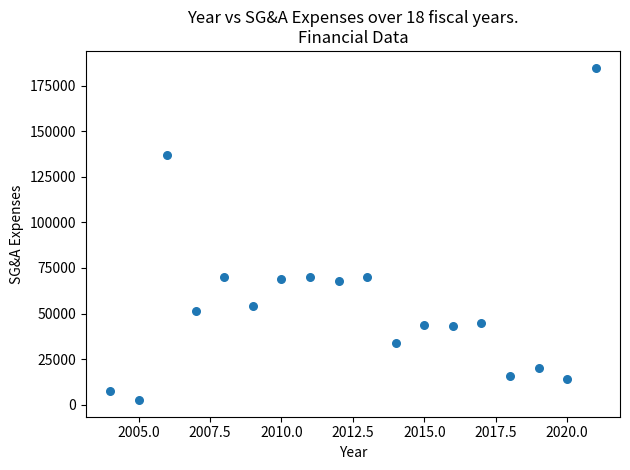

What is the range of X values (max minus min)?

17